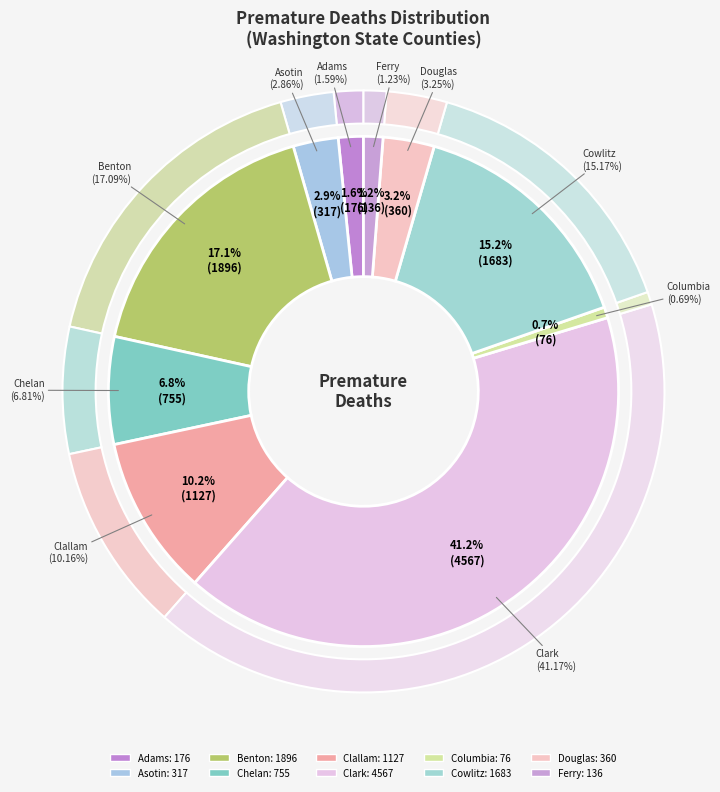

Which category has the biggest portion of the pie?

Clark